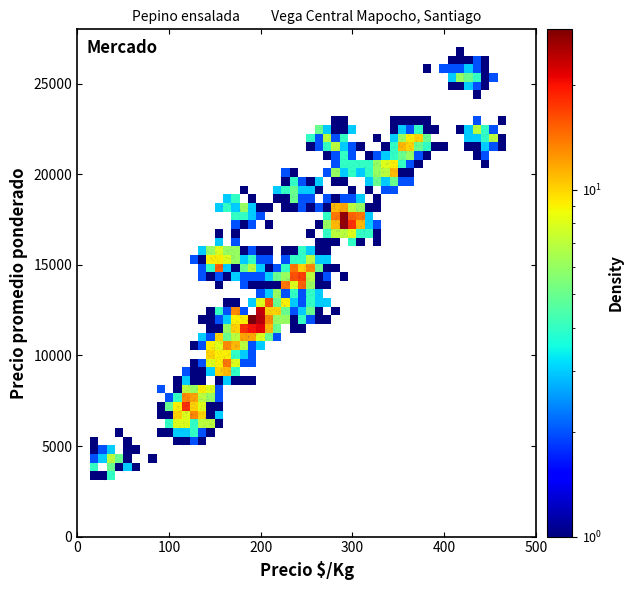

What is the range of Y values (max minus min)?

23872.6